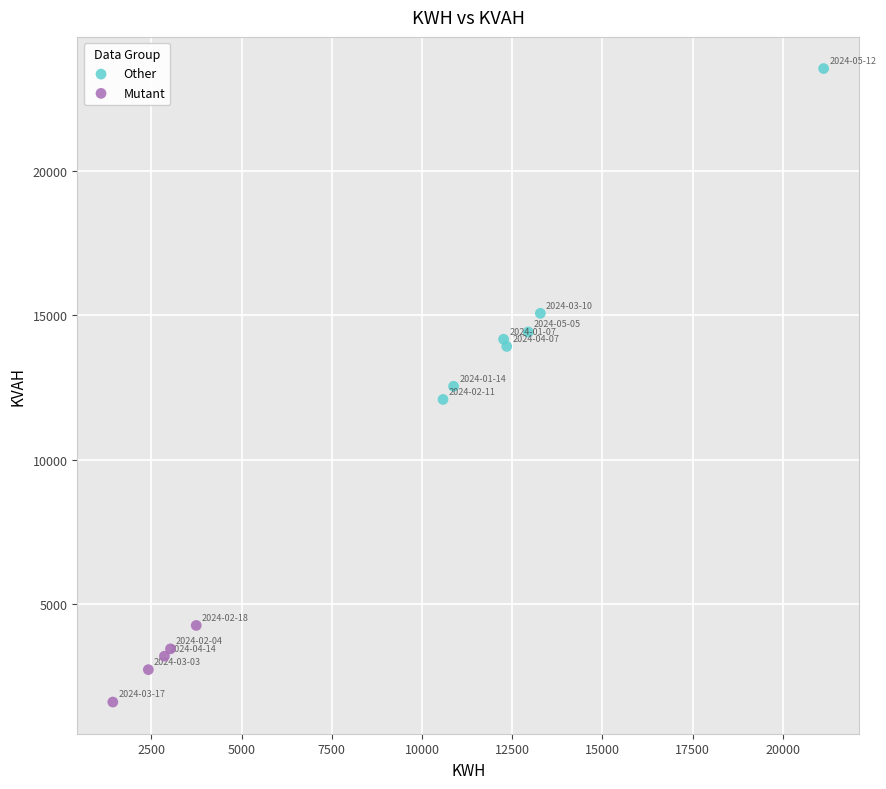

Which series reaches the minimum Y coordinate?

Mutant